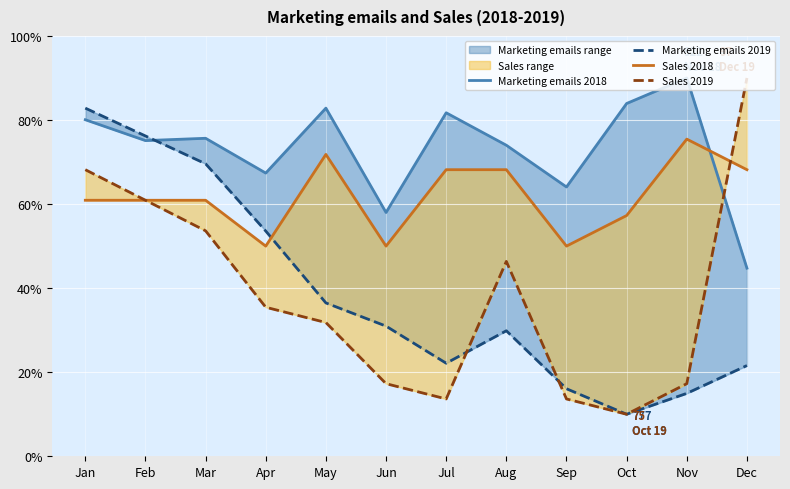

Which has a higher value, Feb or Sep?

Feb